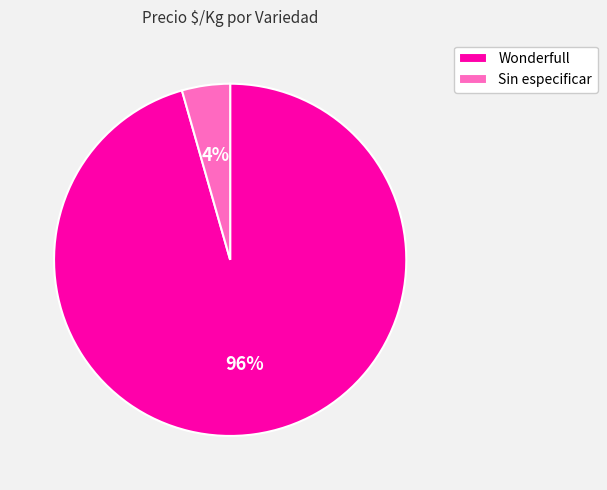

Combined, do Sin especificar and Wonderfull account for over 50%?

Yes